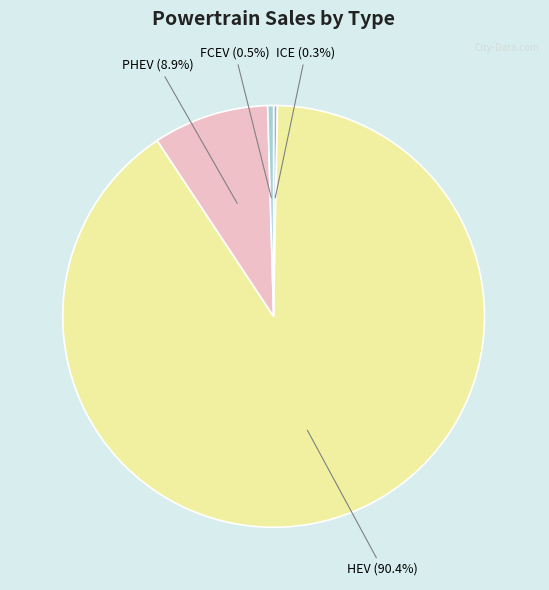

Approximately how many times larger is the value at PHEV compared to FCEV?

19.7